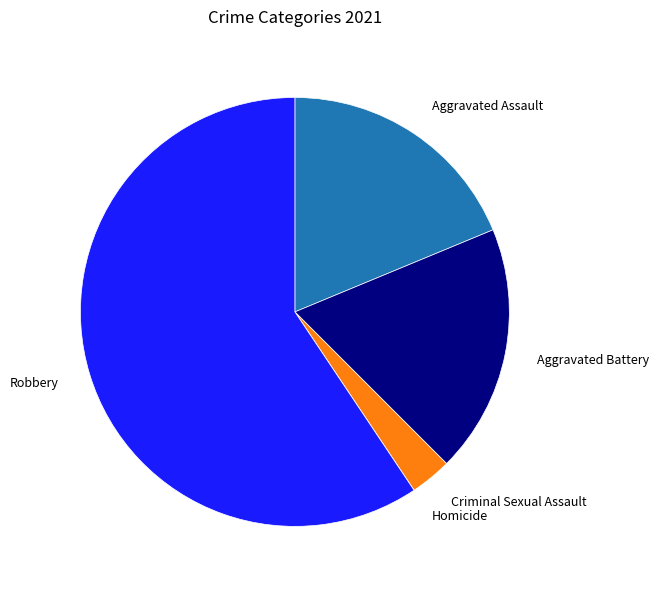

Between Criminal Sexual Assault and Aggravated Battery, which is larger?

Aggravated Battery